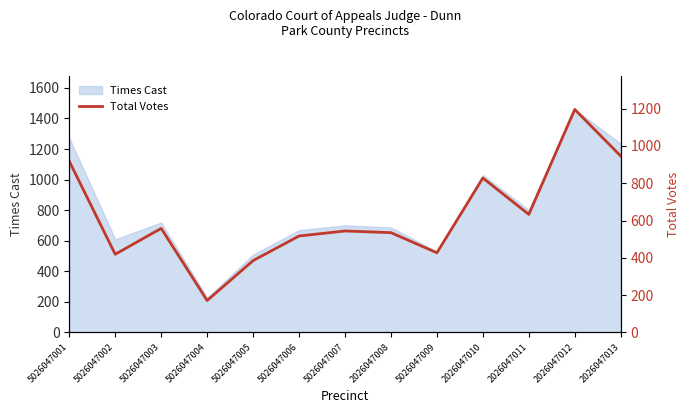

Where is the first local maximum?

5026047003